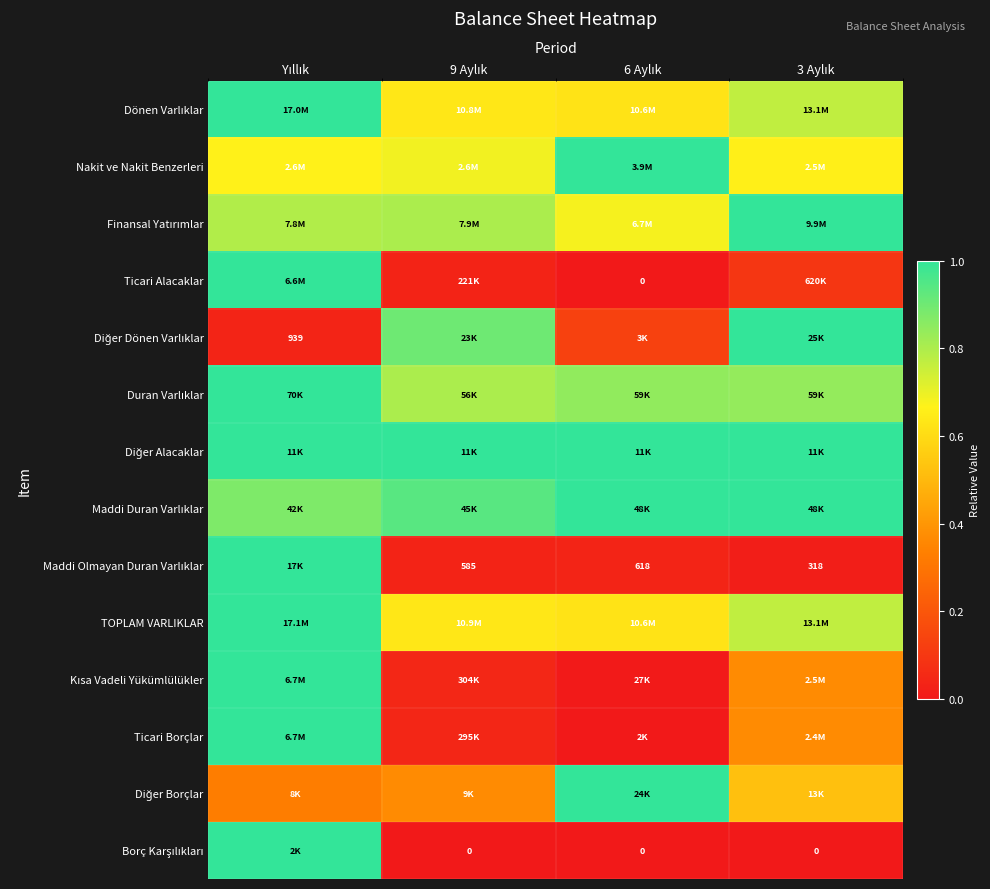

Is it true that Diğer Borçlar equals 0.3 at Yıllık?

True